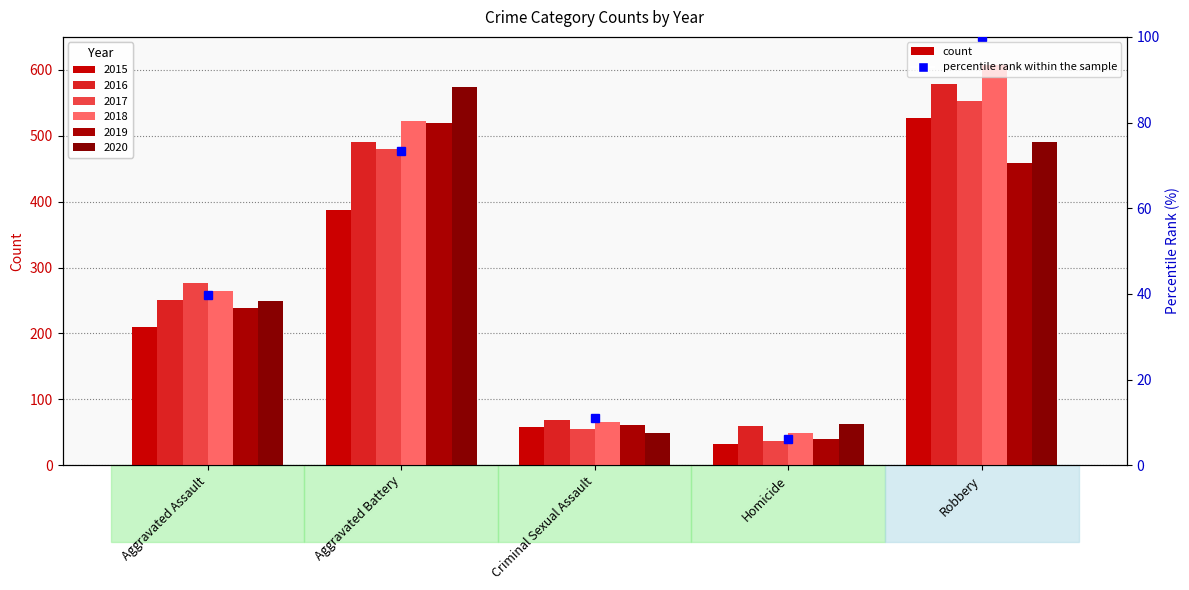

The 2019 series shows 279 at Robbery. True or false?

False